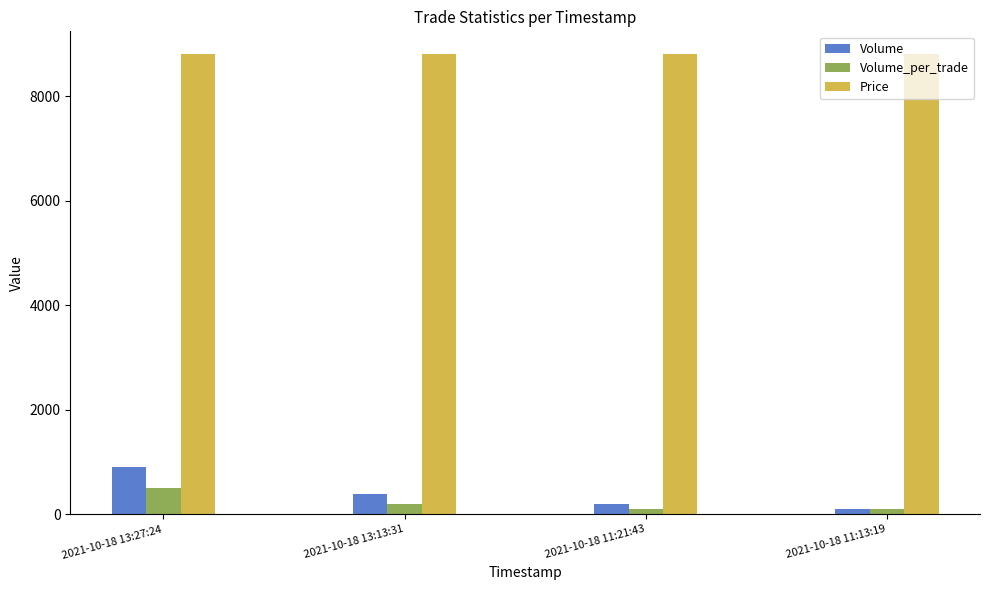

Reading left to right, what are all the values shown in this chart?

Volume: 2021-10-18 13:27:24=900	2021-10-18 13:13:31=400	2021-10-18 11:21:43=200	2021-10-18 11:13:19=100
Volume_per_trade: 2021-10-18 13:27:24=500	2021-10-18 13:13:31=200	2021-10-18 11:21:43=100	2021-10-18 11:13:19=100
Price: 2021-10-18 13:27:24=8800	2021-10-18 13:13:31=8800	2021-10-18 11:21:43=8800	2021-10-18 11:13:19=8800